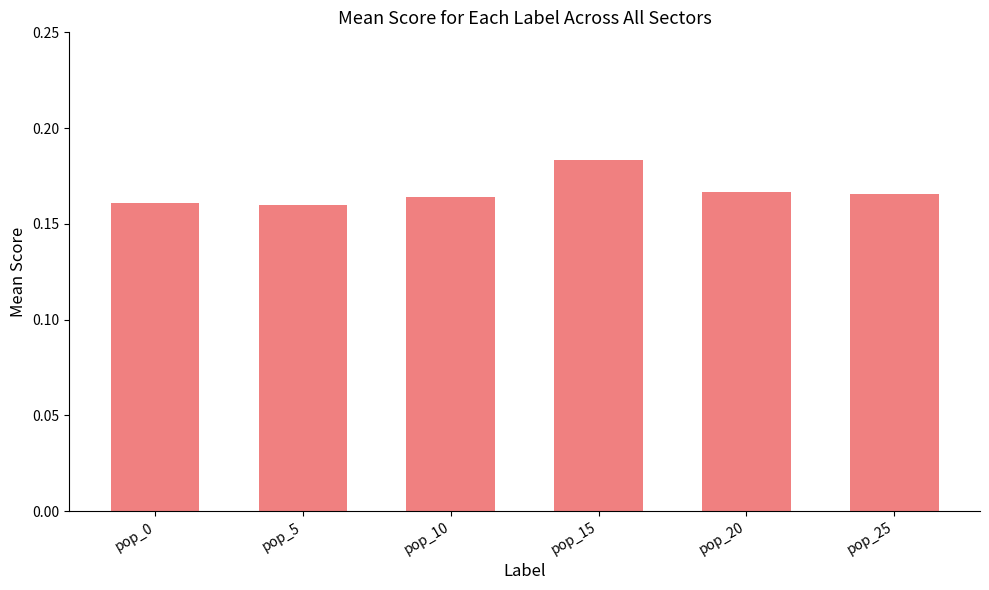

Which label corresponds to the largest value in the chart?

pop_15